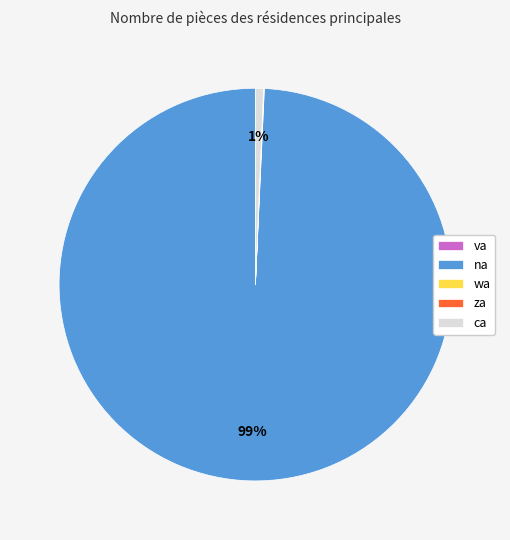

Is it true that ca is 1% of the pie?

True